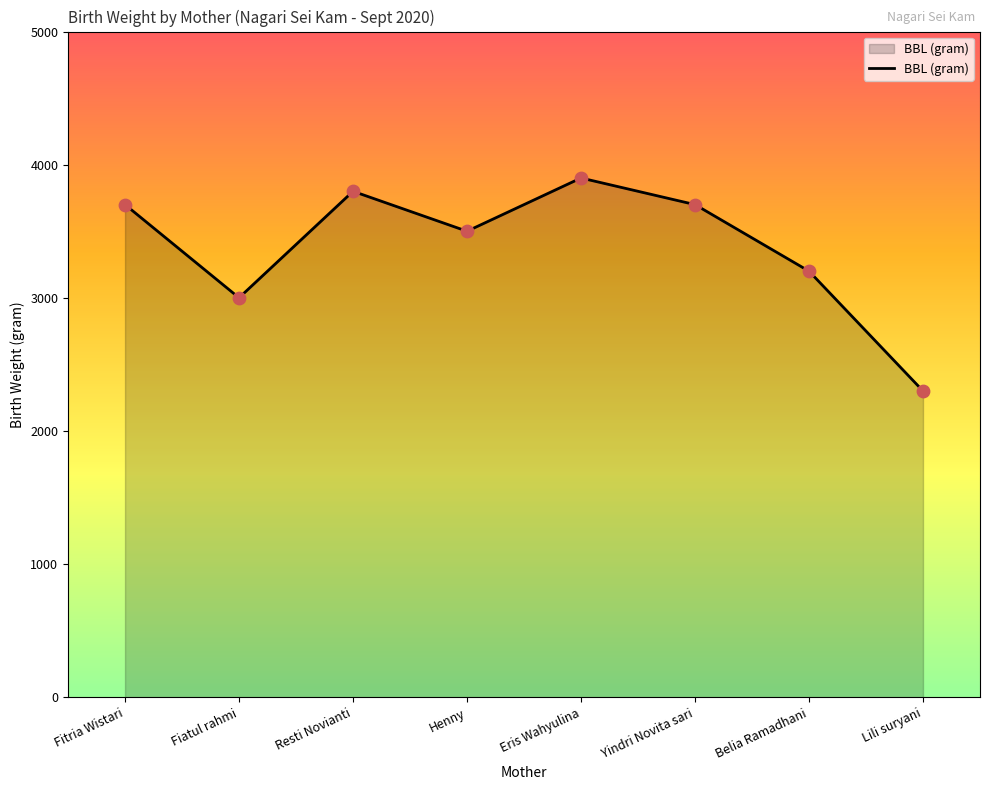

What is the change in value from Resti Novianti to Eris Wahyulina?

+100